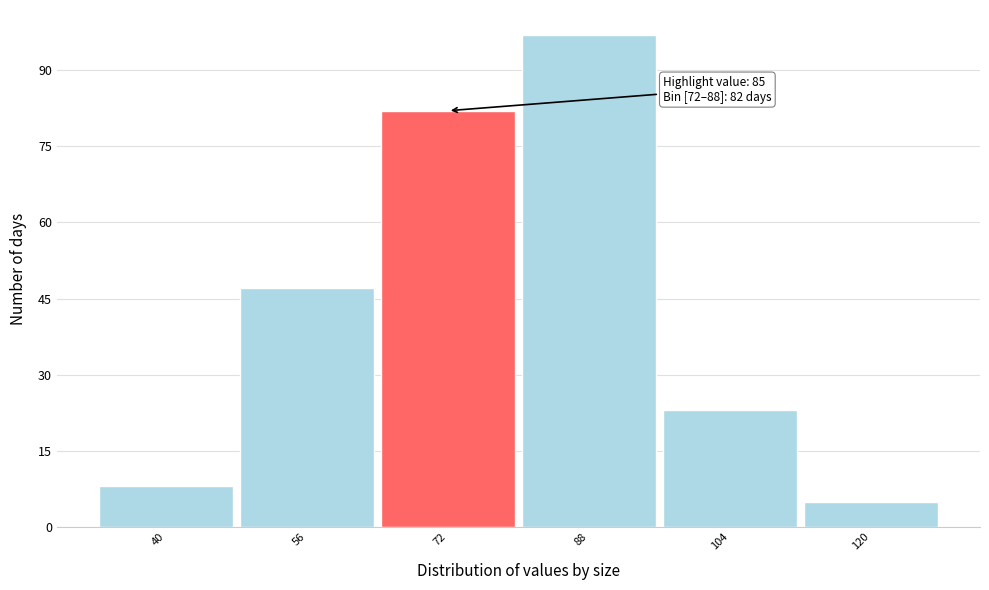

Reading left to right, extract all data points from this chart.

40=8	56=47	72=82	88=97	104=23	120=5